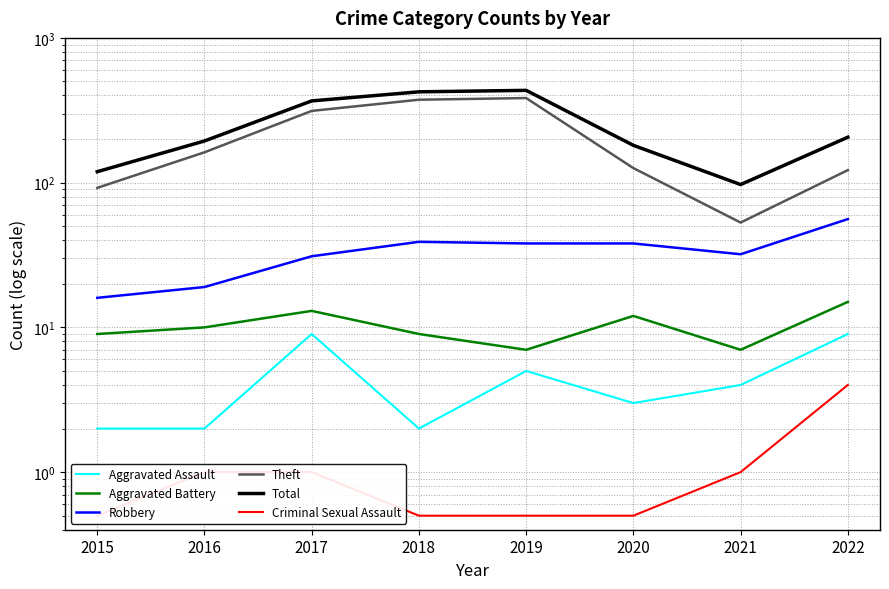

True or false: Aggravated Assault has a value of 3.0 at 2020.

True